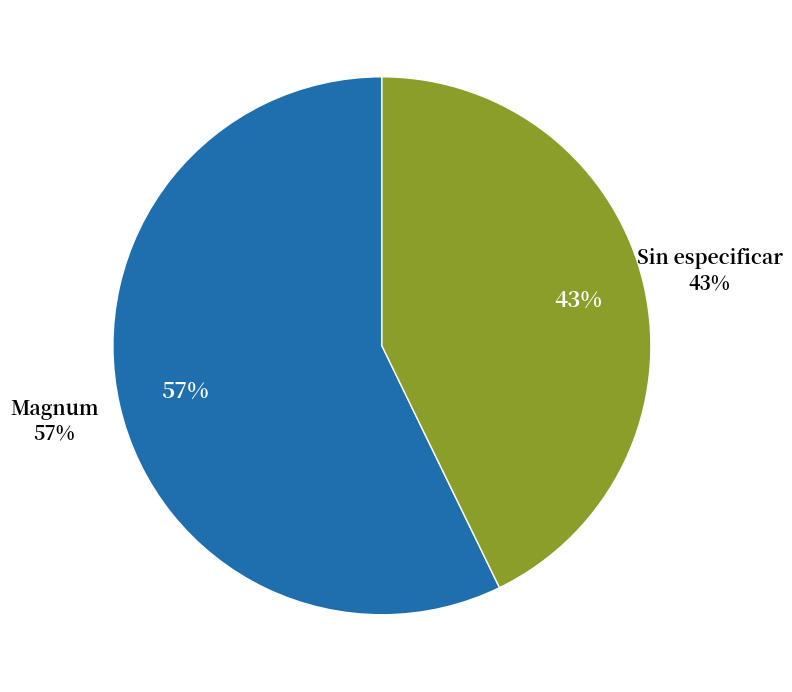

Do Sin especificar and Magnum together represent more than half of the pie?

Yes